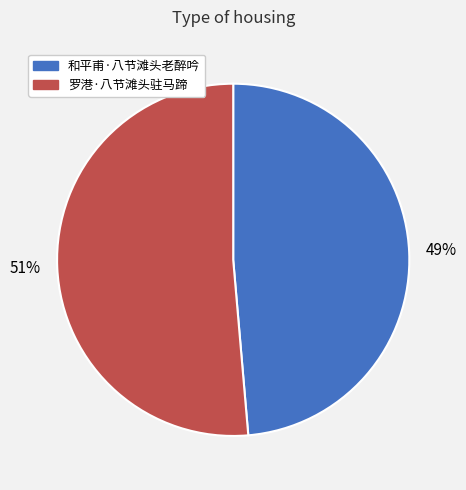

True or false: 罗港·八节滩头驻马蹄 accounts for 51% of the total.

True